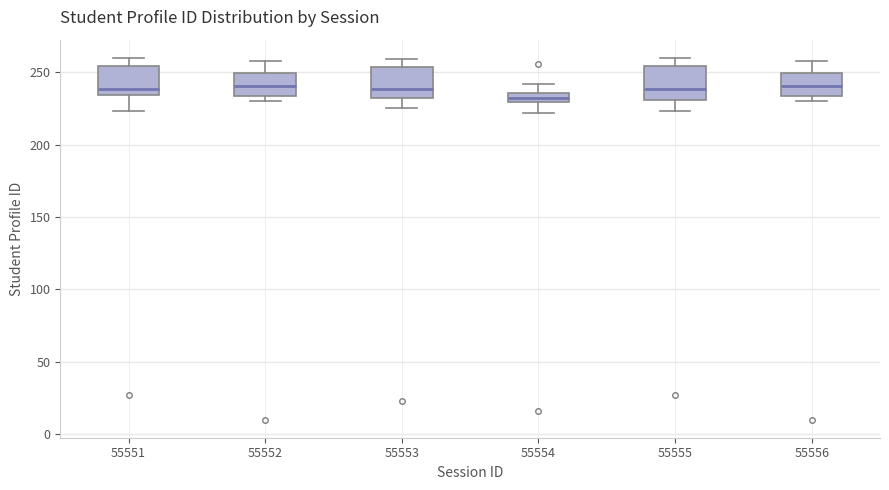

Where is the lower edge of the box at x = 55556 on the y-axis? The values are not printed on the chart, so give them approximately, as read against the axis.

235